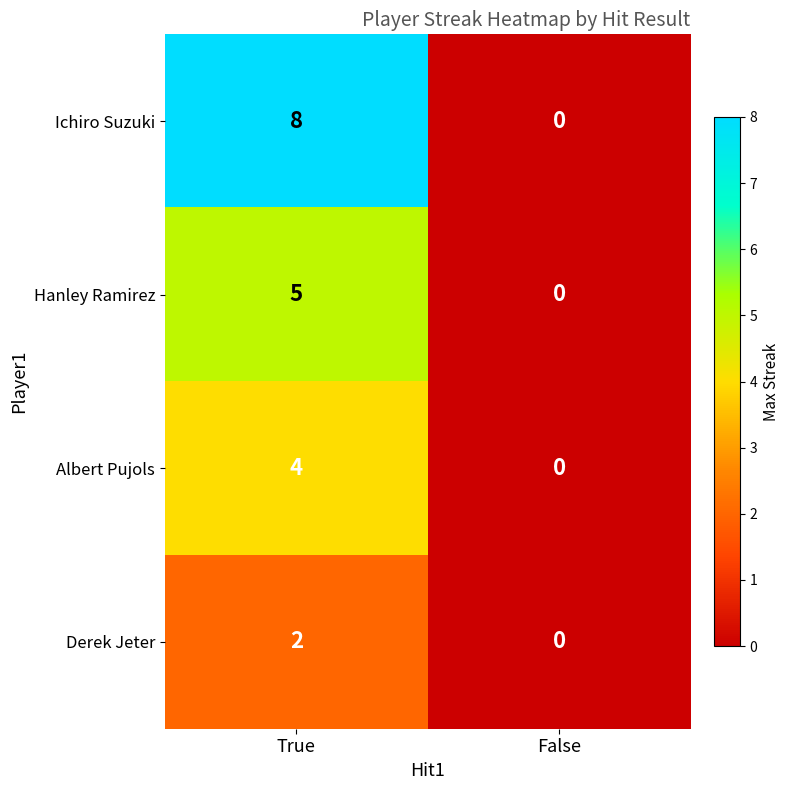

Reading left to right, transcribe all the data shown in this chart.

Ichiro Suzuki: 8	0
Hanley Ramirez: 5	0
Albert Pujols: 4	0
Derek Jeter: 2	0